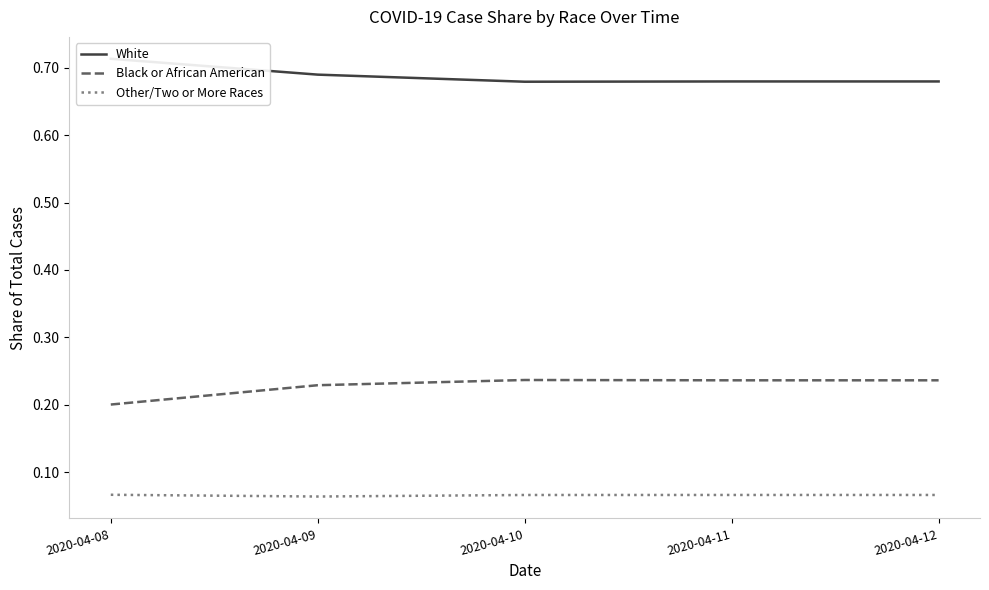

Which series changed the most between 2020-04-09 and 2020-04-10?

White